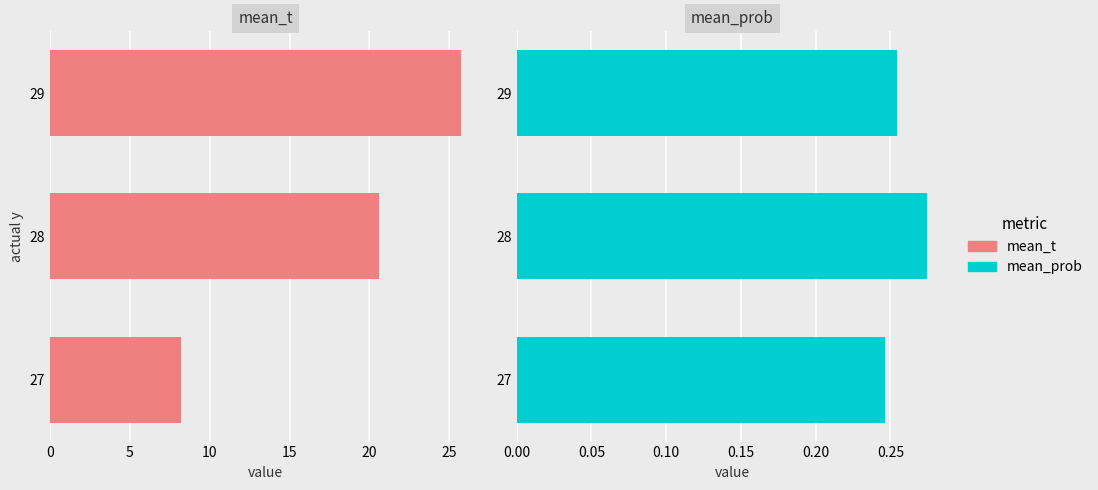

Rank the series by their maximum value, from highest to lowest.

mean_t, mean_prob